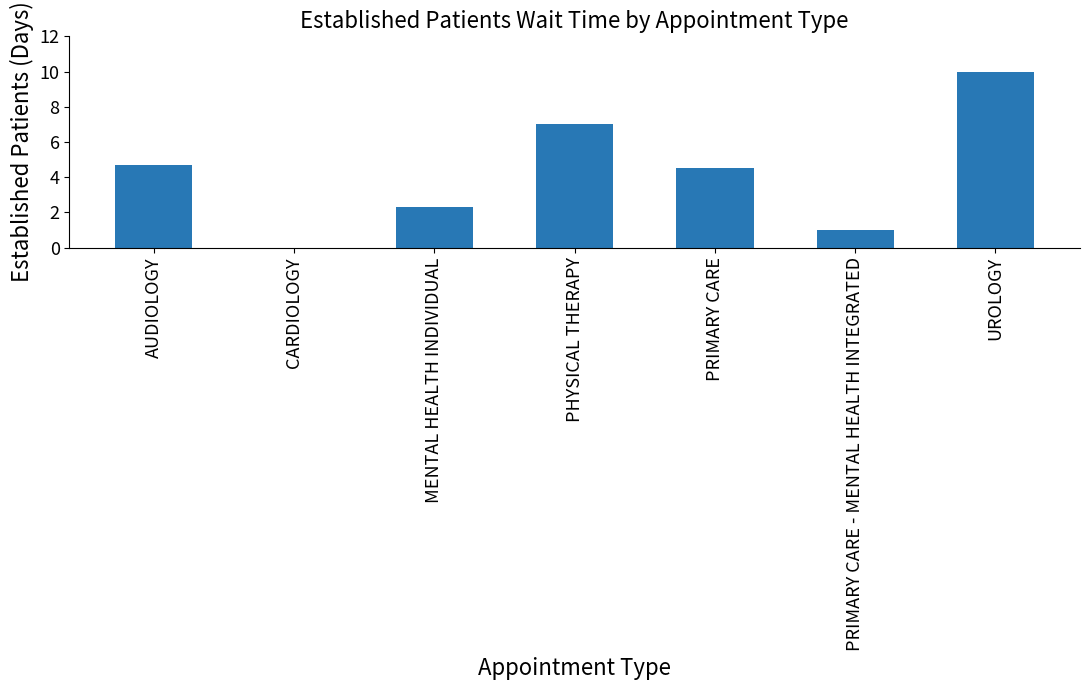

Where is the data nearest to the value 5?

AUDIOLOGY